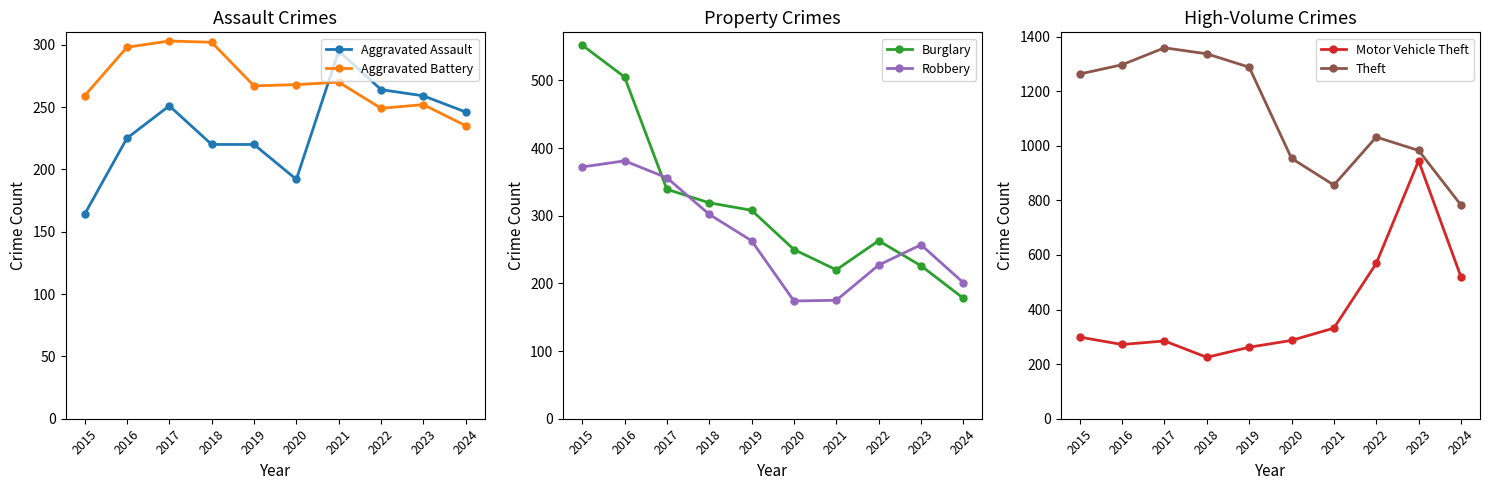

List the labels in order of Motor Vehicle Theft value, smallest first.

2018, 2019, 2016, 2017, 2020, 2015, 2021, 2024, 2022, 2023